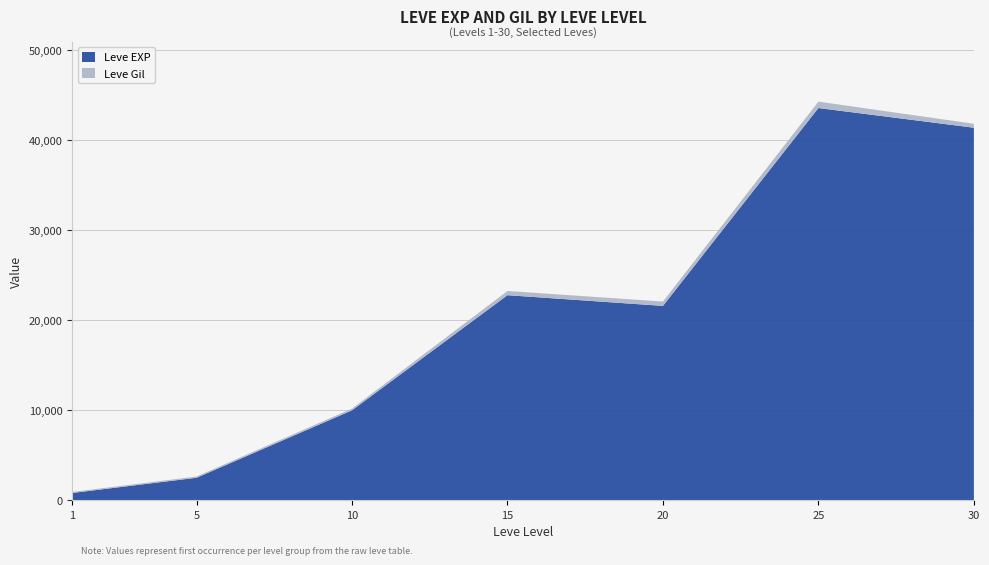

Reading right to left, list all the values displayed in this chart.

Leve EXP: 41410	43600	21600	22790	9990	2490	800
Leve Gil: 440	715	485	468	191	139	113